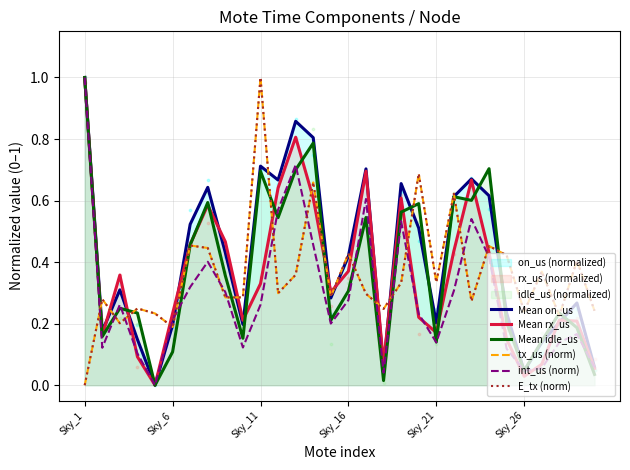

Which series has the largest total across all categories?

Mean on_us